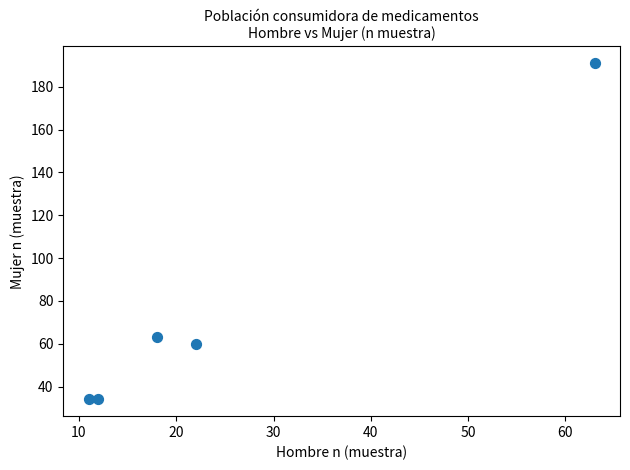

What Y value in the scatter plot is closest to 112?

63